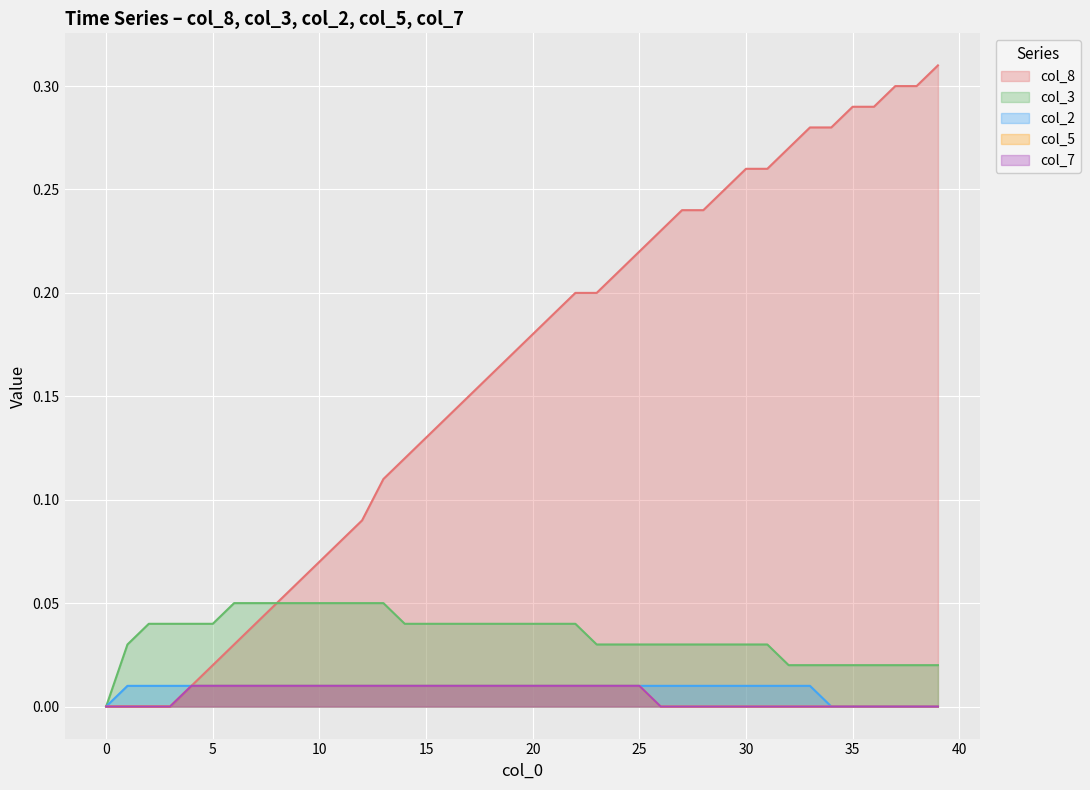

List the series in order of their peak value, highest first.

col_8, col_3, col_2, col_5, col_7